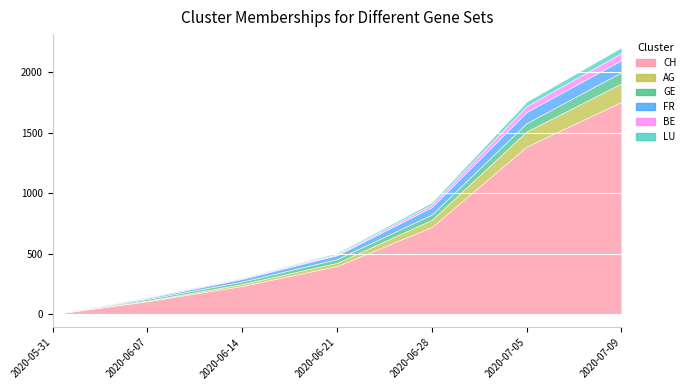

Rank the categories by GE value from highest to lowest.

2020-07-09, 2020-07-05, 2020-06-28, 2020-06-21, 2020-06-14, 2020-06-07, 2020-05-31